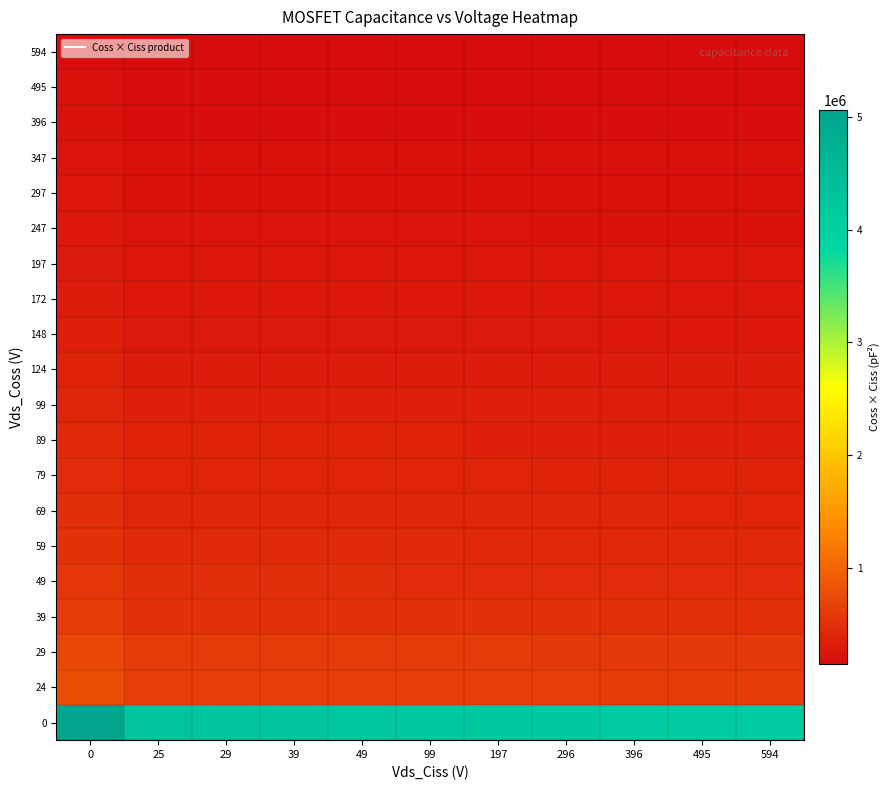

Which has a higher value, 29 or 396?

29